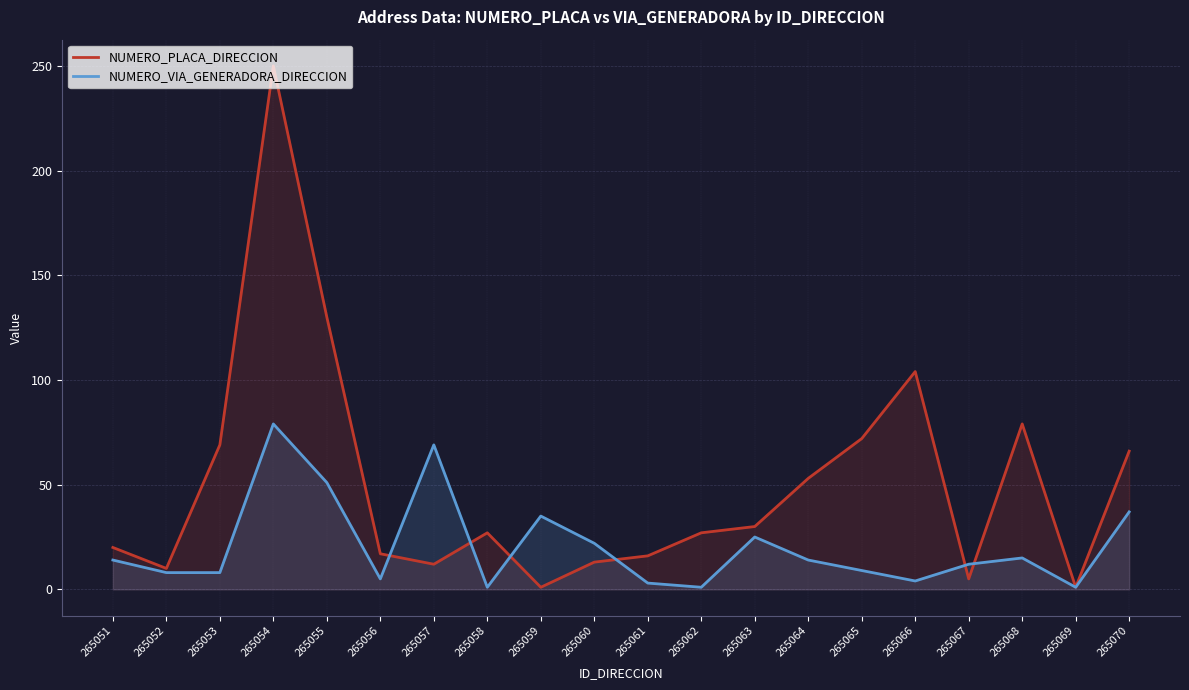

Is the value of NUMERO_PLACA_DIRECCION at 265067 greater than the value of NUMERO_VIA_GENERADORA_DIRECCION at 265058?

Yes